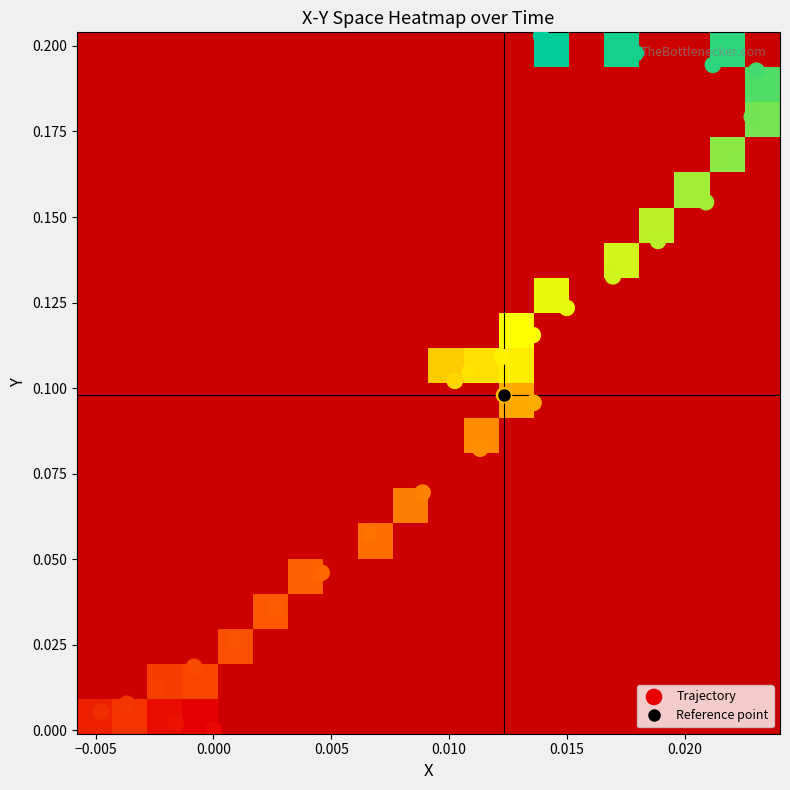

What is the difference between the maximum and second lowest values?

0.2